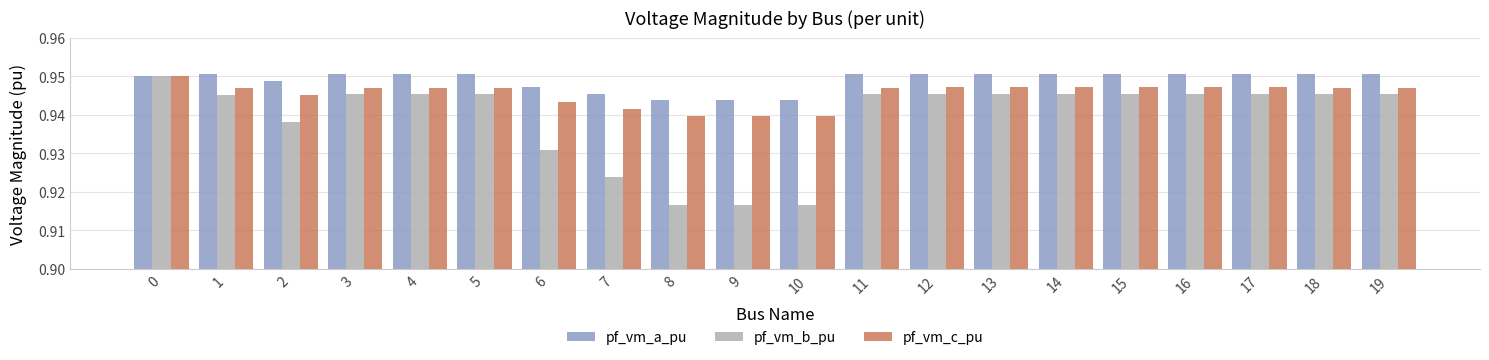

Which series has the largest range (max minus min)?

pf_vm_b_pu